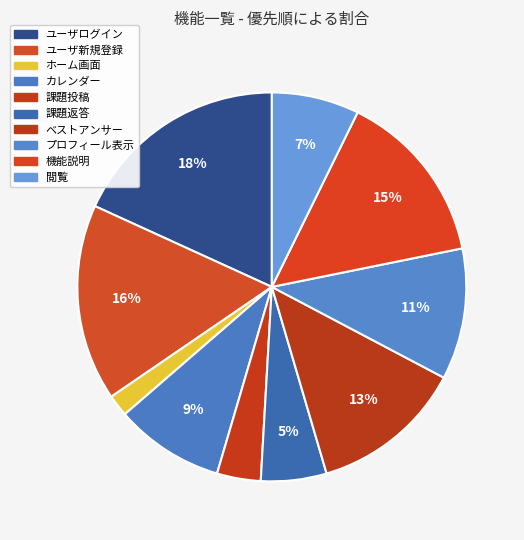

How much of the chart is everything except 閲覧?

92.7%